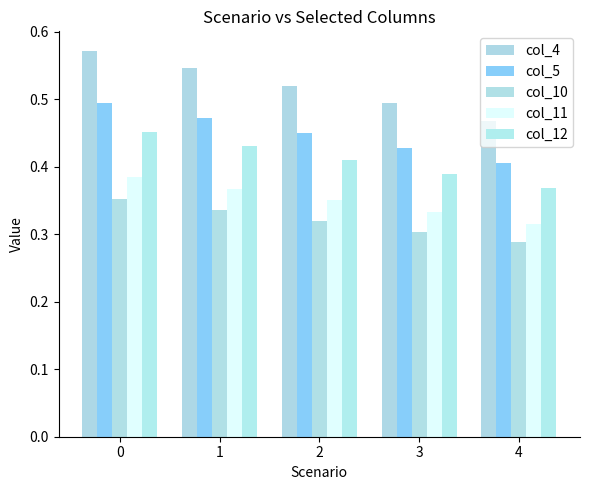

Rank the series by their maximum value, from highest to lowest.

col_4, col_5, col_12, col_11, col_10